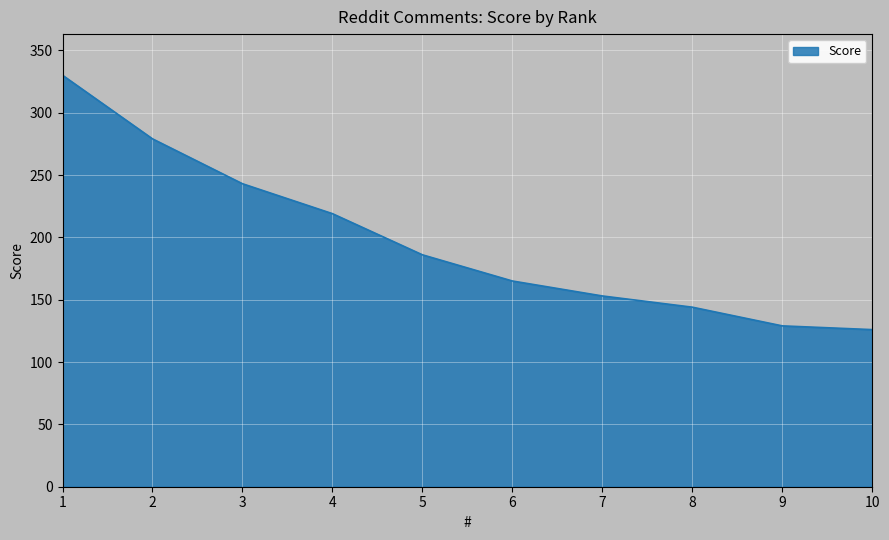

Reading left to right, extract all data points from this chart.

1=330	2=279	3=243	4=219	5=186	6=165	7=153	8=144	9=129	10=126